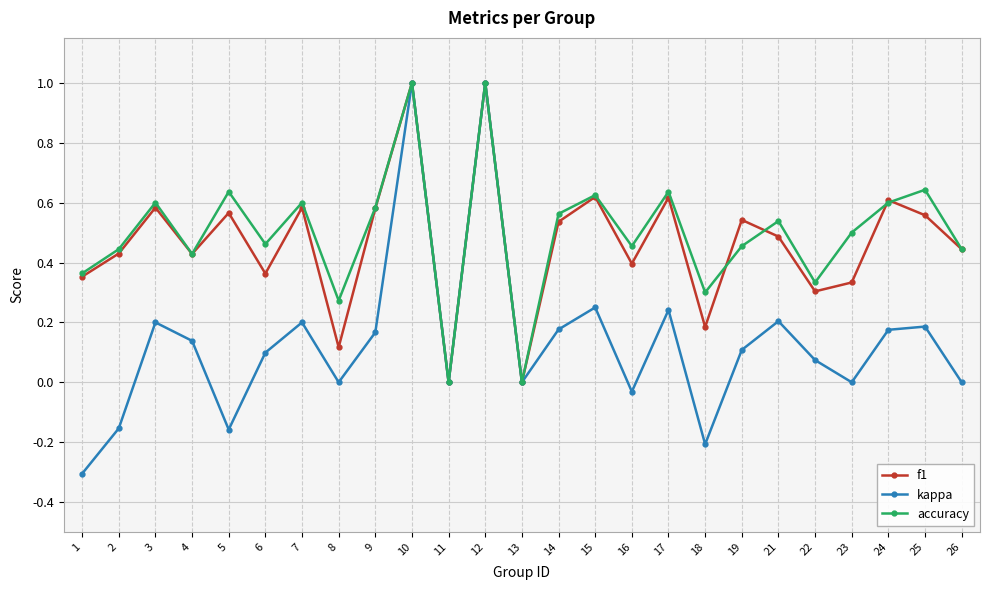

Which series has the largest range (max minus min)?

kappa